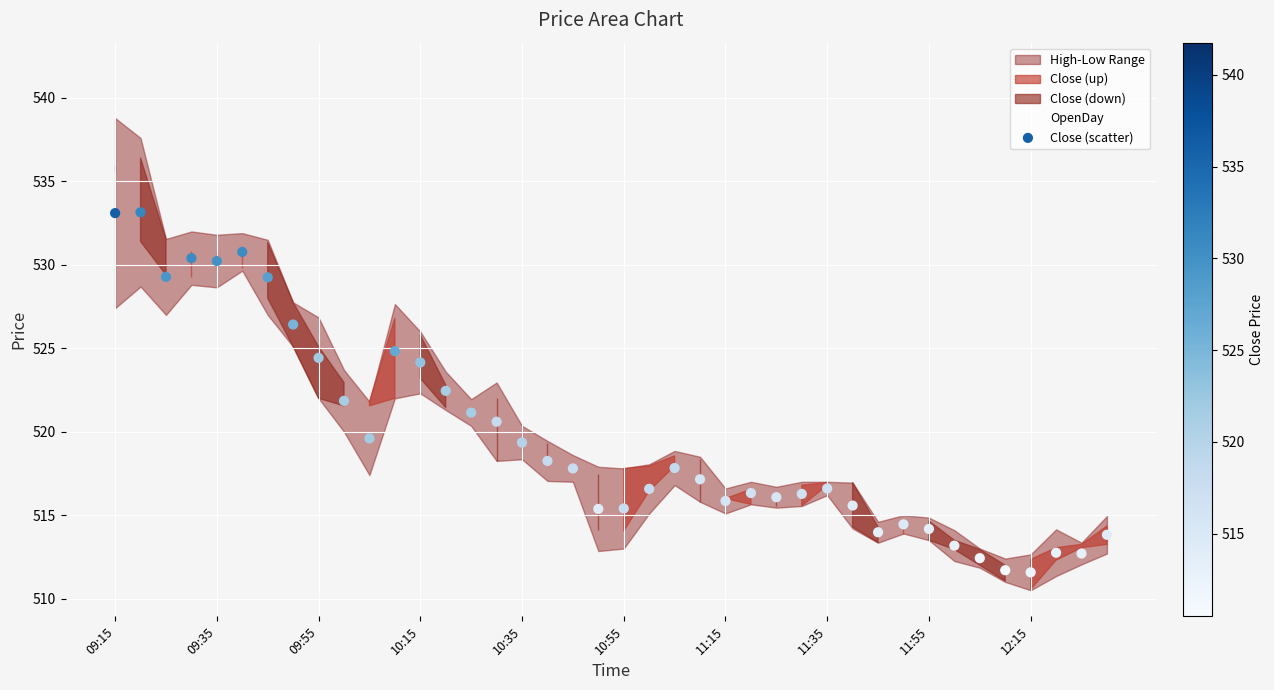

What is the range of Y values (max minus min)?

21.6